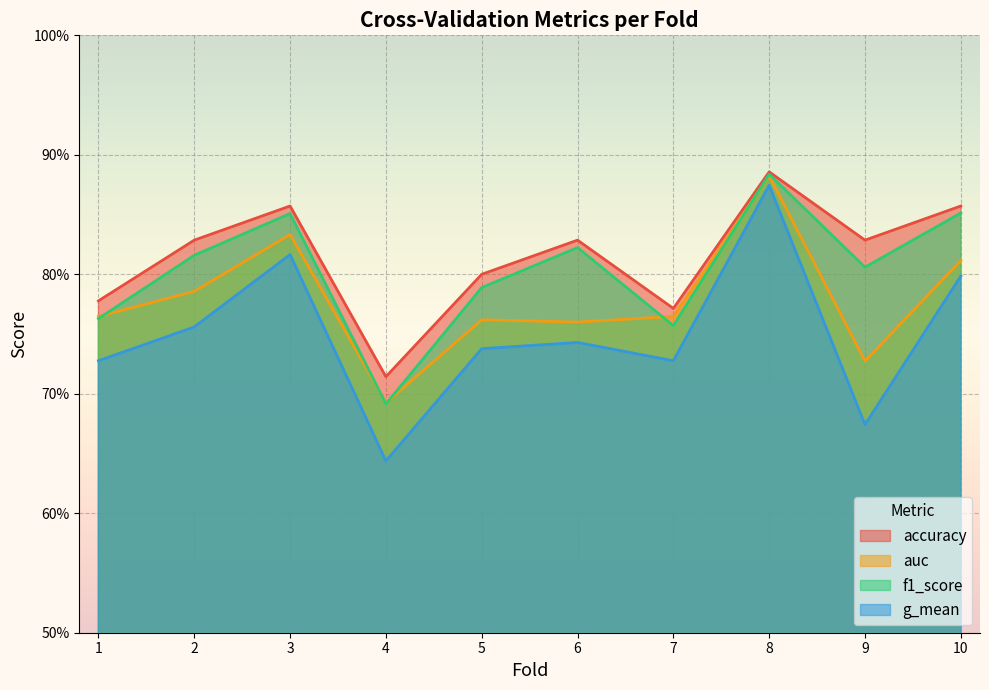

What is the difference between the maximum and second lowest values in the accuracy series?

0.1